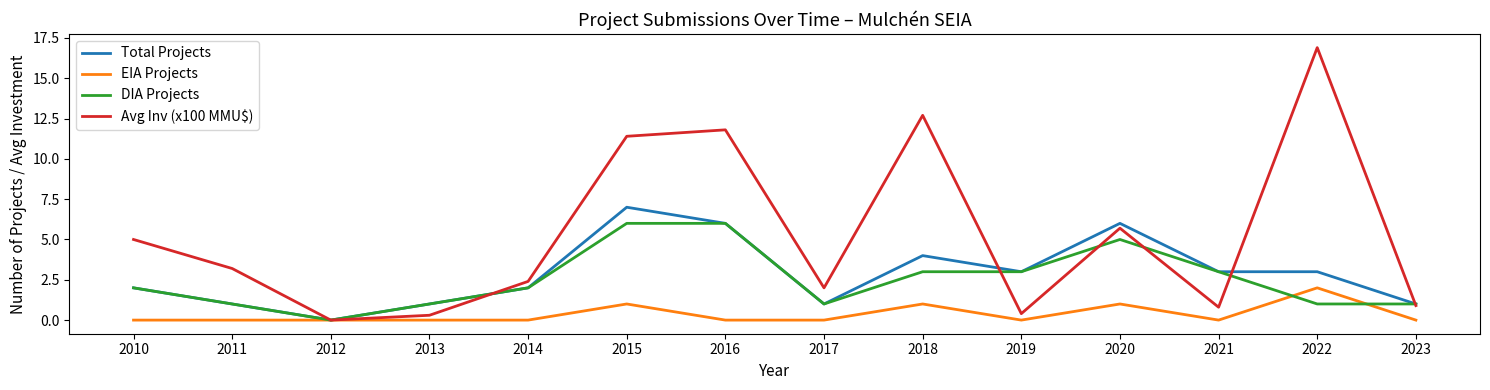

Reading left to right, what are all the values shown in this chart?

Total Projects: 2.0	1.0	0.0	1.0	2.0	7.0	6.0	1.0	4.0	3.0	6.0	3.0	3.0	1.0
EIA Projects: 0.0	0.0	0.0	0.0	0.0	1.0	0.0	0.0	1.0	0.0	1.0	0.0	2.0	0.0
DIA Projects: 2.0	1.0	0.0	1.0	2.0	6.0	6.0	1.0	3.0	3.0	5.0	3.0	1.0	1.0
Avg Inv (x100 MMU$): 5.0	3.2	0.0	0.3	2.4	11.4	11.8	2.0	12.7	0.4	5.7	0.8	16.9	0.9